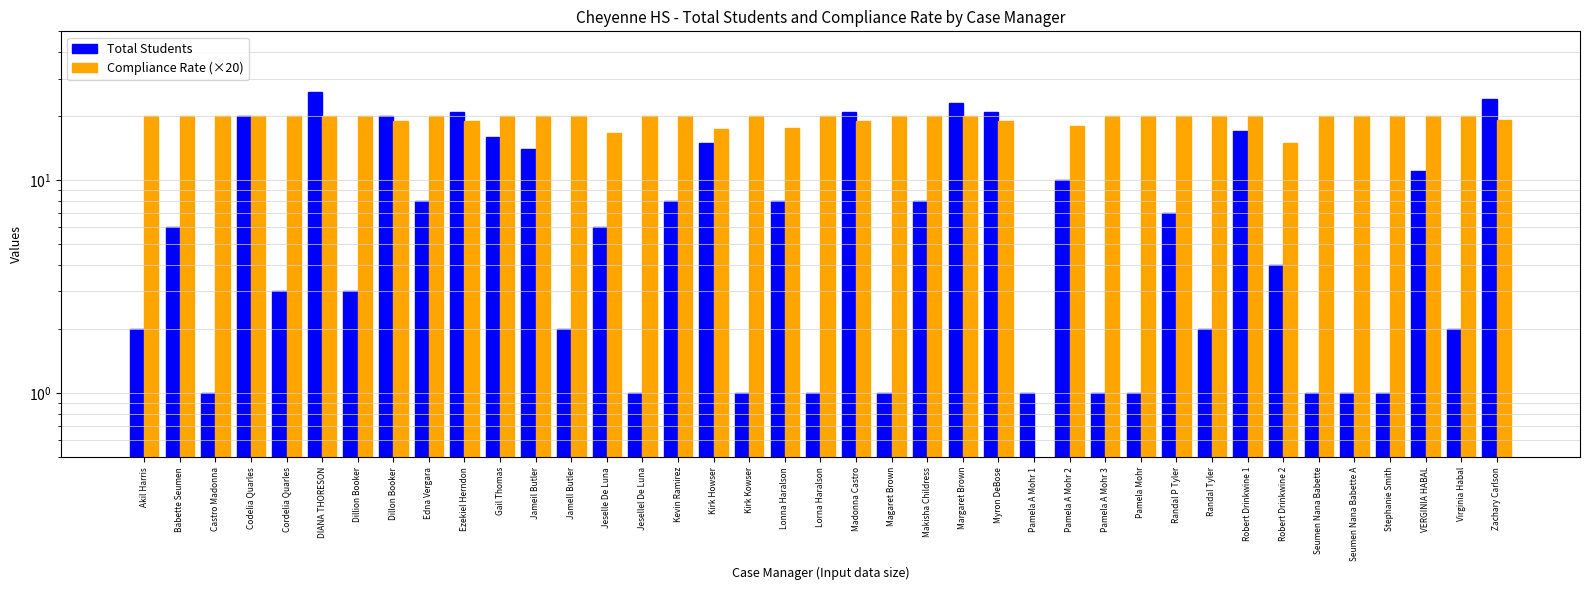

Is it true that Total Students equals 23.4 at Kirk Howser?

False